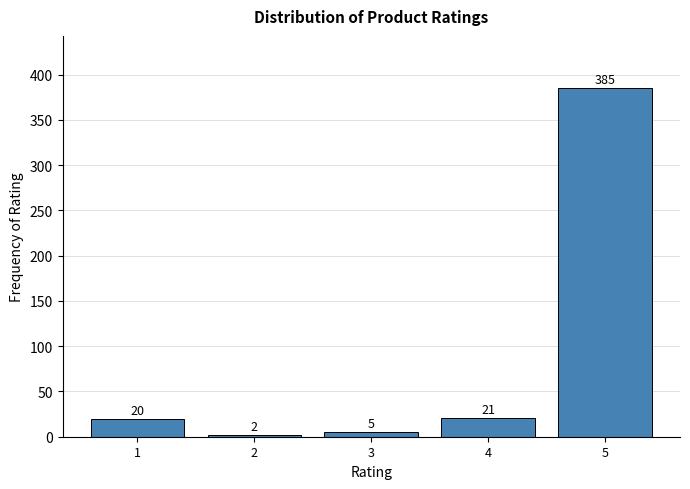

Reading right to left, transcribe all the data shown in this chart.

385	21	5	2	20